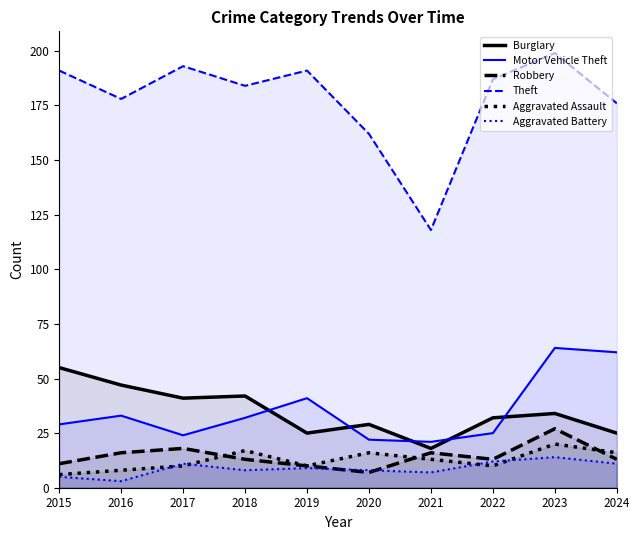

Reading left to right, transcribe all the data shown in this chart.

Burglary: 55	47	41	42	25	29	18	32	34	25
Motor Vehicle Theft: 29	33	24	32	41	22	21	25	64	62
Robbery: 11	16	18	13	10	7	16	13	27	13
Theft: 191	178	193	184	191	162	118	187	199	176
Aggravated Assault: 6	8	10	17	10	16	13	10	20	16
Aggravated Battery: 5	3	11	8	9	8	7	12	14	11